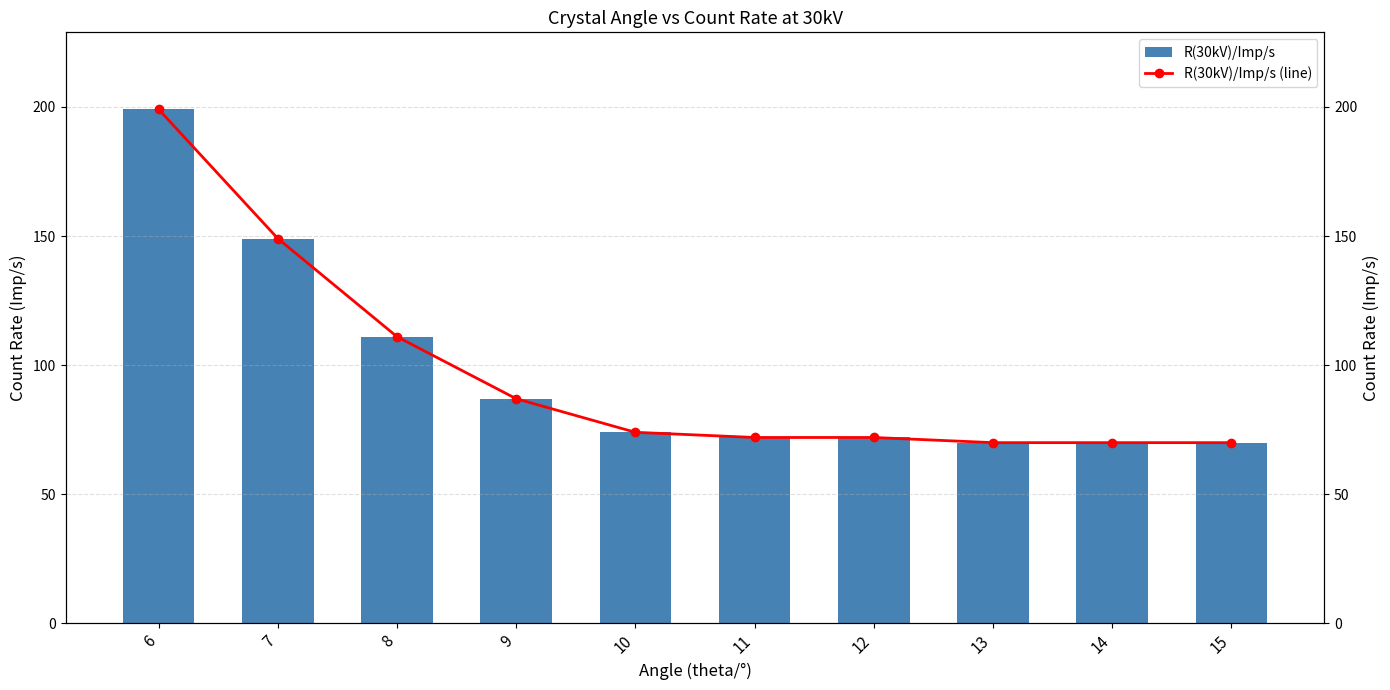

Where does the R(30kV)/Imp/s (line) series first go above 74?

6